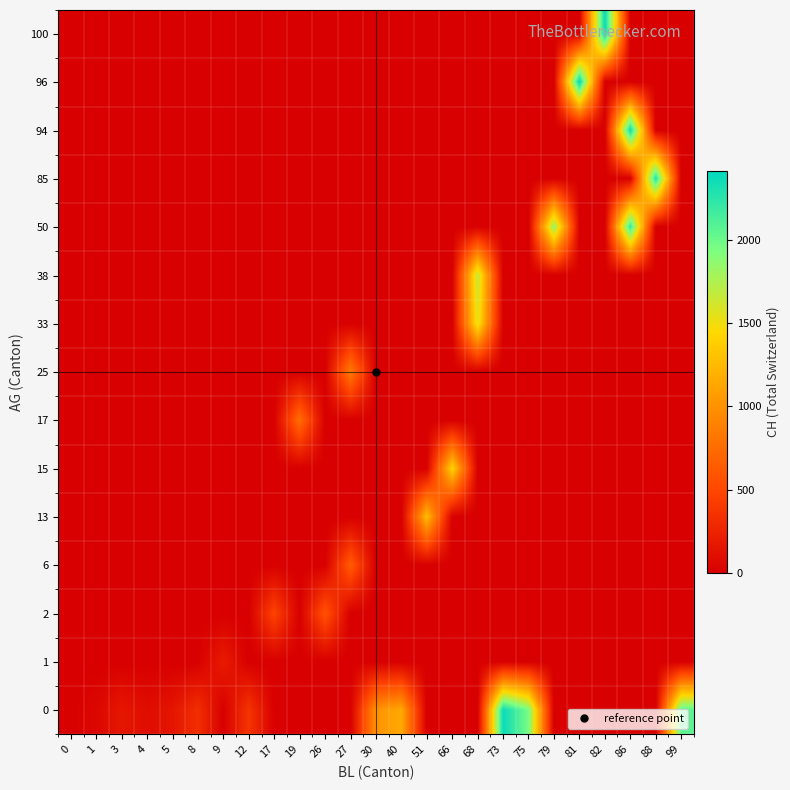

Between 27 and 88, which is larger?

27